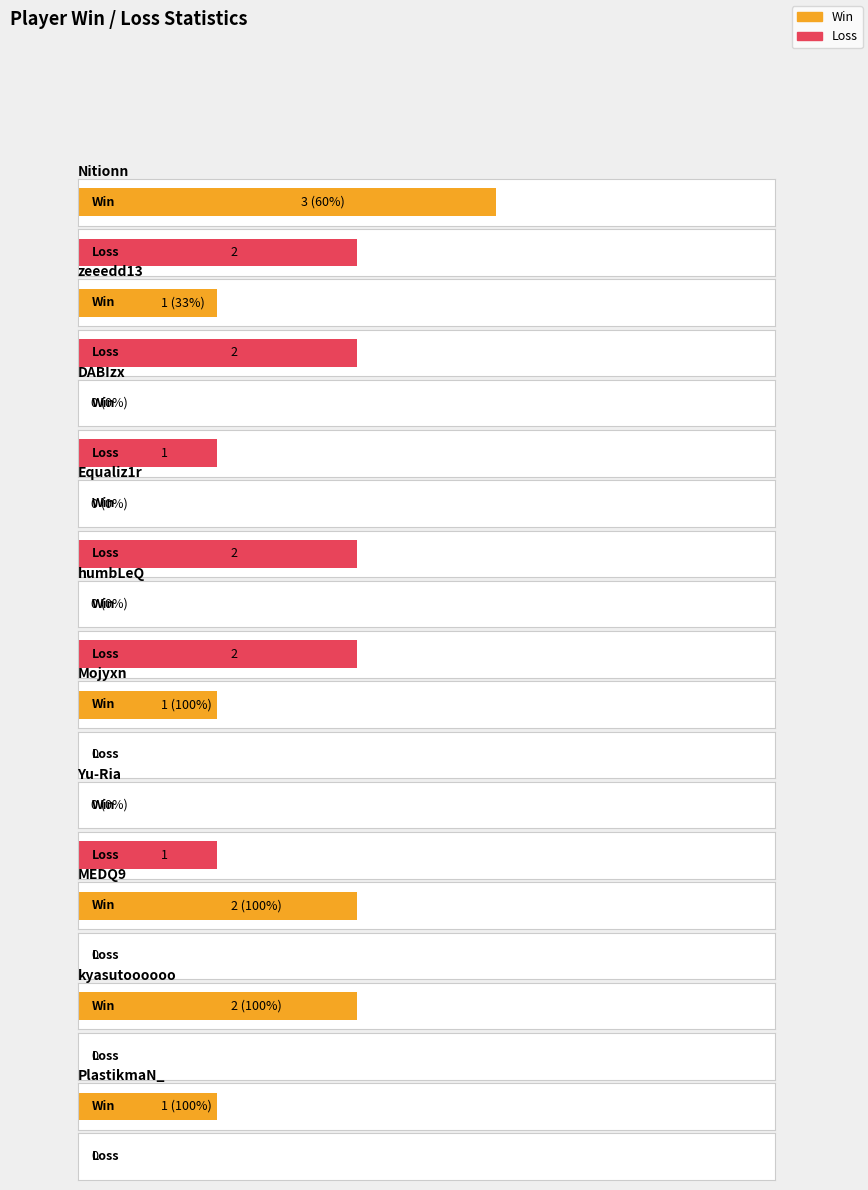

Is it true that Win equals 2 at kyasutoooooo?

True